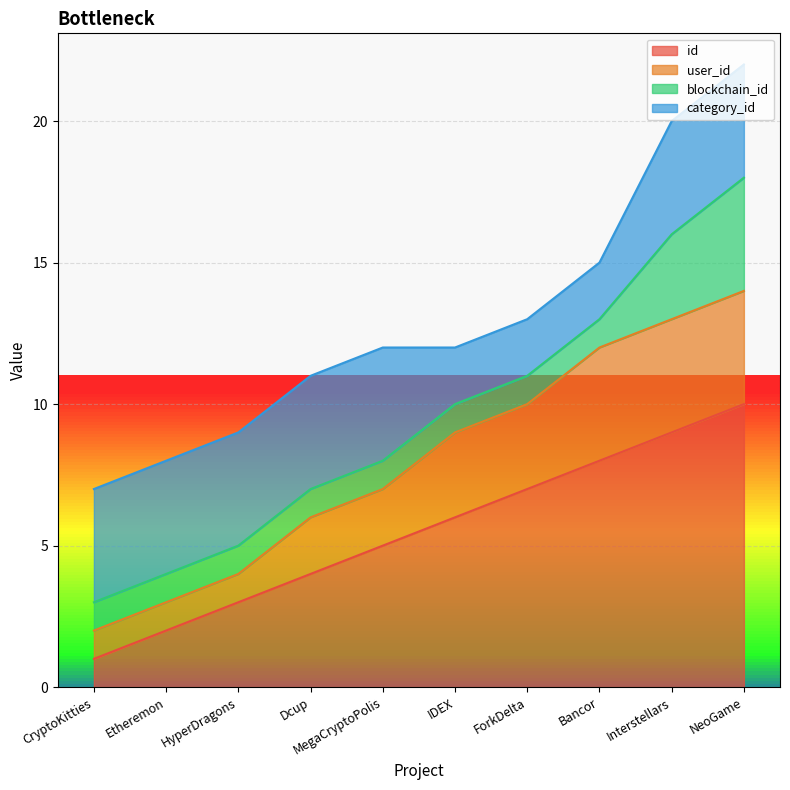

At which category is the sum across all series the highest?

NeoGame